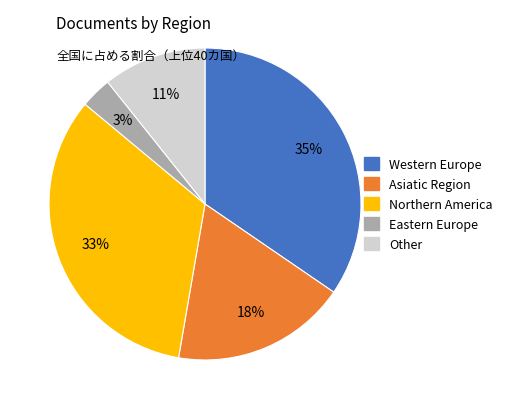

To the nearest percent, what is the average slice percentage?

20%